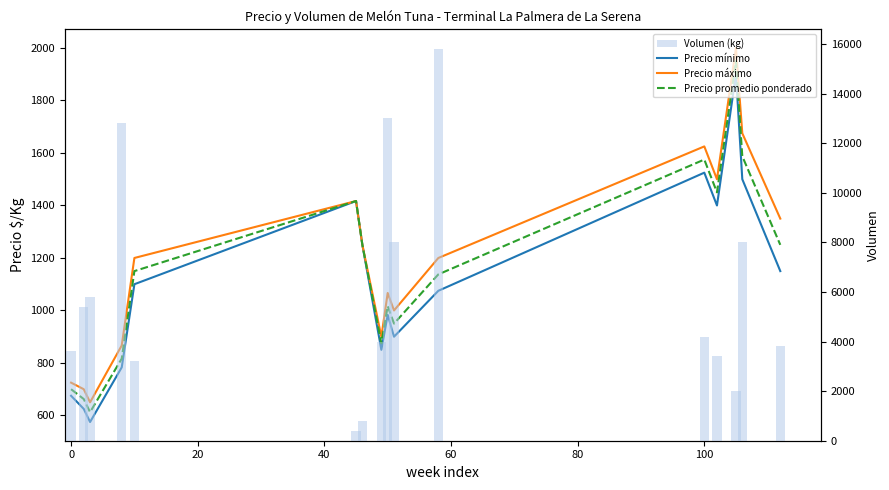

Does the chart contain stacked bars?

No